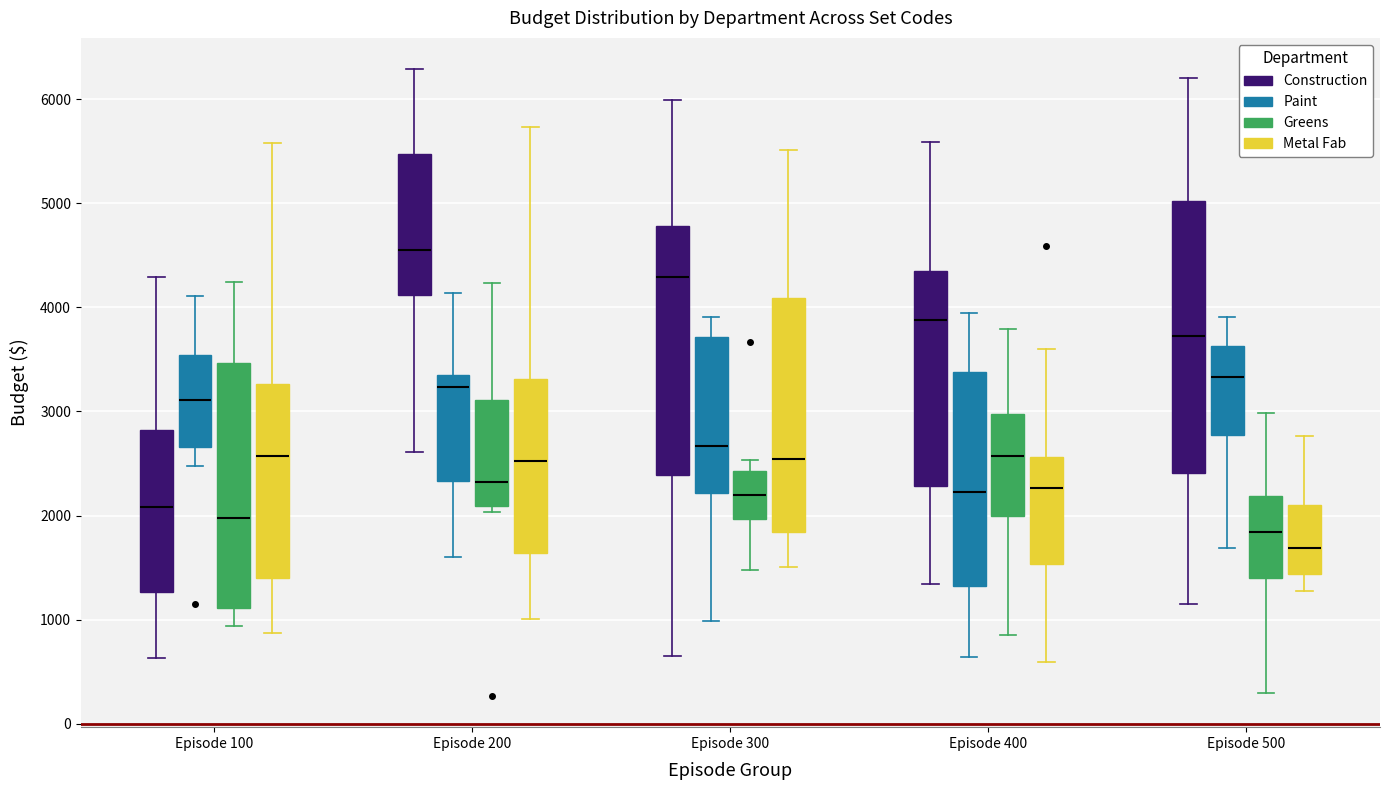

Reading left to right, transcribe this box plot: for each box, give where its median line is, the range the box spans, and where its two whiskers end, as read against the y-axis. The values are not printed on the chart, so give them approximately, as read against the axis.

Episode 100 (Construction): median 2100, box 1300 to 2800, whiskers 600 to 4300
Episode 100 (Paint): median 3100, box 2700 to 3500, whiskers 2500 to 4100
Episode 100 (Greens): median 2000, box 1100 to 3500, whiskers 900 to 4200
Episode 100 (Metal Fab): median 2600, box 1400 to 3300, whiskers 900 to 5600
Episode 200 (Construction): median 4600, box 4100 to 5500, whiskers 2600 to 6300
Episode 200 (Paint): median 3200, box 2300 to 3300, whiskers 1600 to 4100
Episode 200 (Greens): median 2300, box 2100 to 3100, whiskers 2000 to 4200
Episode 200 (Metal Fab): median 2500, box 1600 to 3300, whiskers 1000 to 5700
Episode 300 (Construction): median 4300, box 2400 to 4800, whiskers 600 to 6000
Episode 300 (Paint): median 2700, box 2200 to 3700, whiskers 1000 to 3900
Episode 300 (Greens): median 2200, box 2000 to 2400, whiskers 1500 to 2500
Episode 300 (Metal Fab): median 2500, box 1800 to 4100, whiskers 1500 to 5500
Episode 400 (Construction): median 3900, box 2300 to 4300, whiskers 1300 to 5600
Episode 400 (Paint): median 2200, box 1300 to 3400, whiskers 600 to 3900
Episode 400 (Greens): median 2600, box 2000 to 3000, whiskers 800 to 3800
Episode 400 (Metal Fab): median 2300, box 1500 to 2600, whiskers 600 to 3600
Episode 500 (Construction): median 3700, box 2400 to 5000, whiskers 1200 to 6200
Episode 500 (Paint): median 3300, box 2800 to 3600, whiskers 1700 to 3900
Episode 500 (Greens): median 1800, box 1400 to 2200, whiskers 300 to 3000
Episode 500 (Metal Fab): median 1700, box 1400 to 2100, whiskers 1300 to 2800